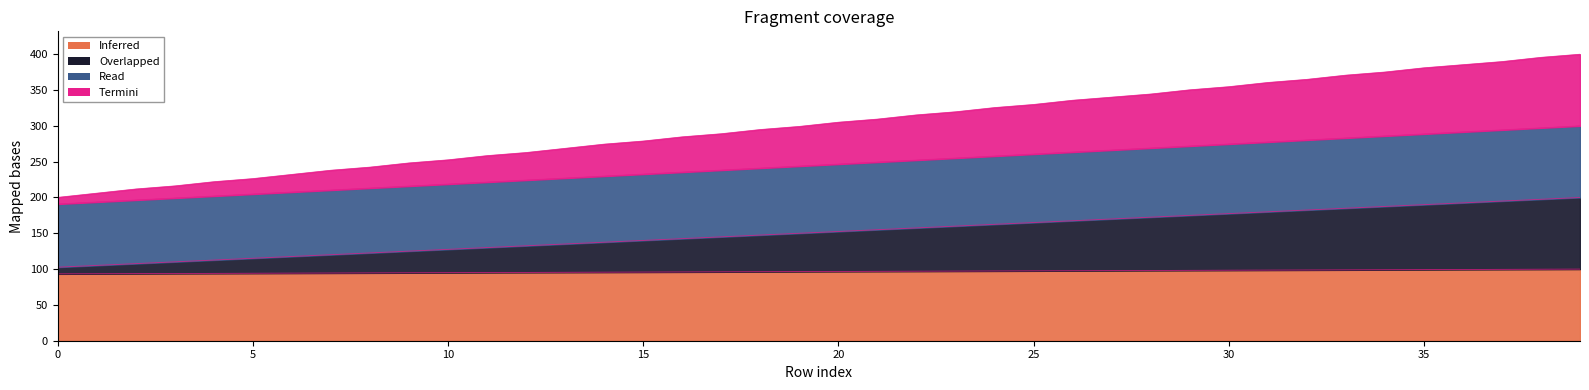

True or false: MTOW [kg] has more than 0 interior local peaks.

False